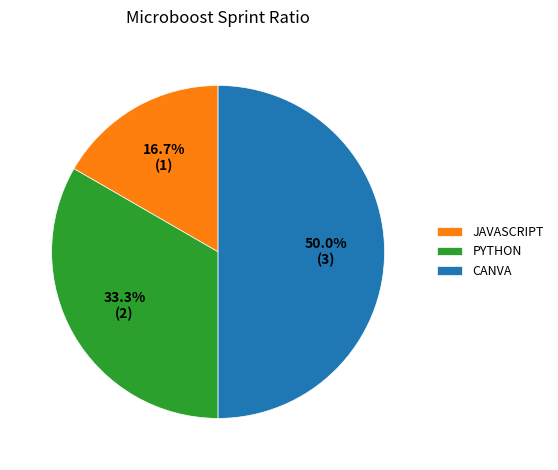

How many segments does this pie chart have?

3